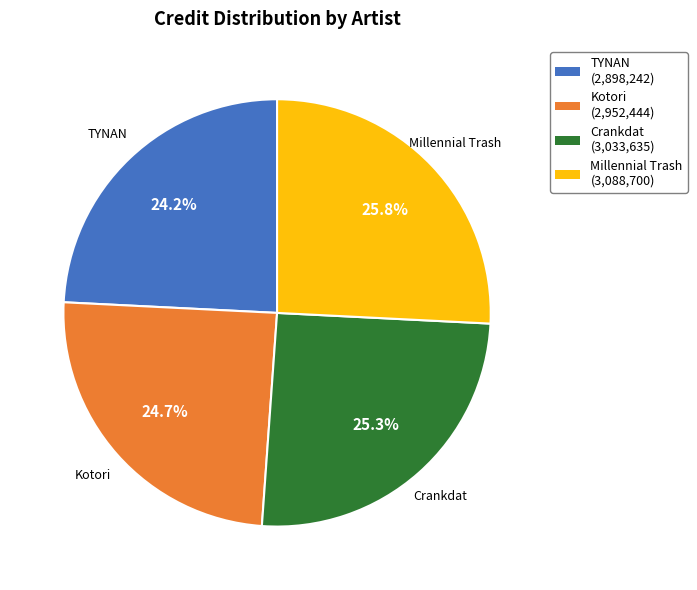

What is the ratio of the value at Crankdat to the value at TYNAN?

1.0